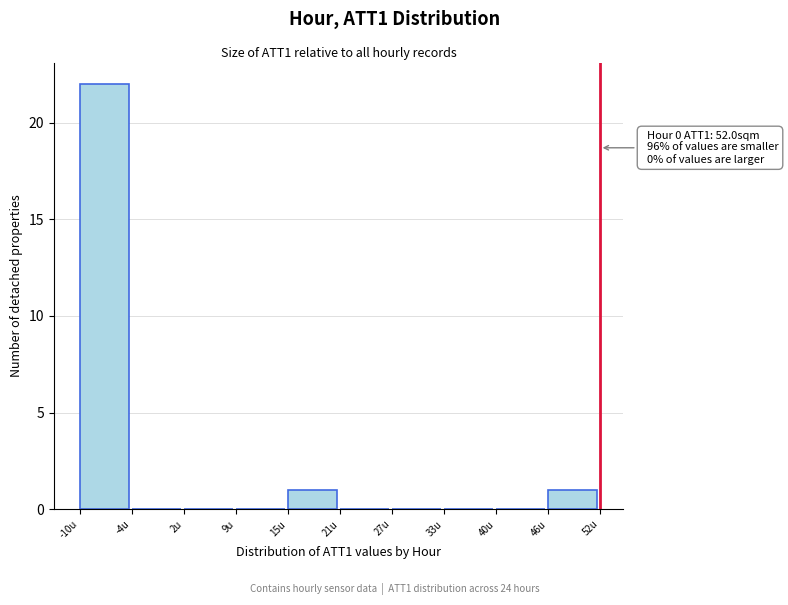

Which range on the x-axis has the tallest bar?

-10.0 to -3.8